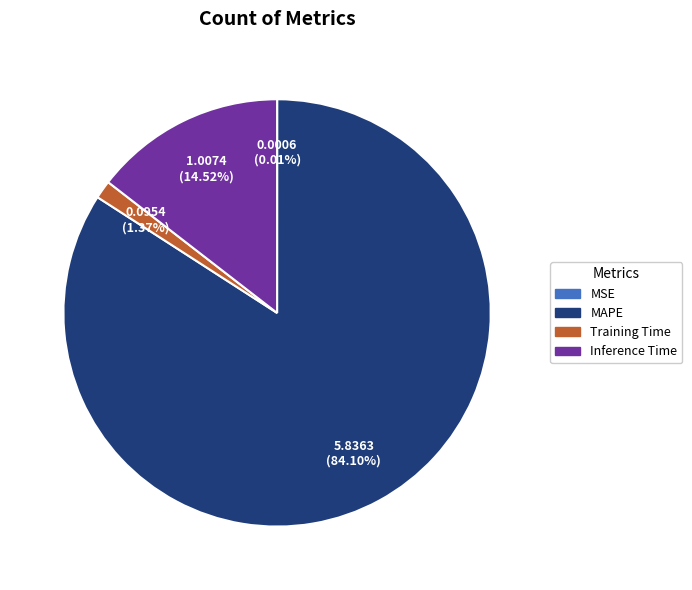

Is there any slice that represents more than half of the pie?

Yes